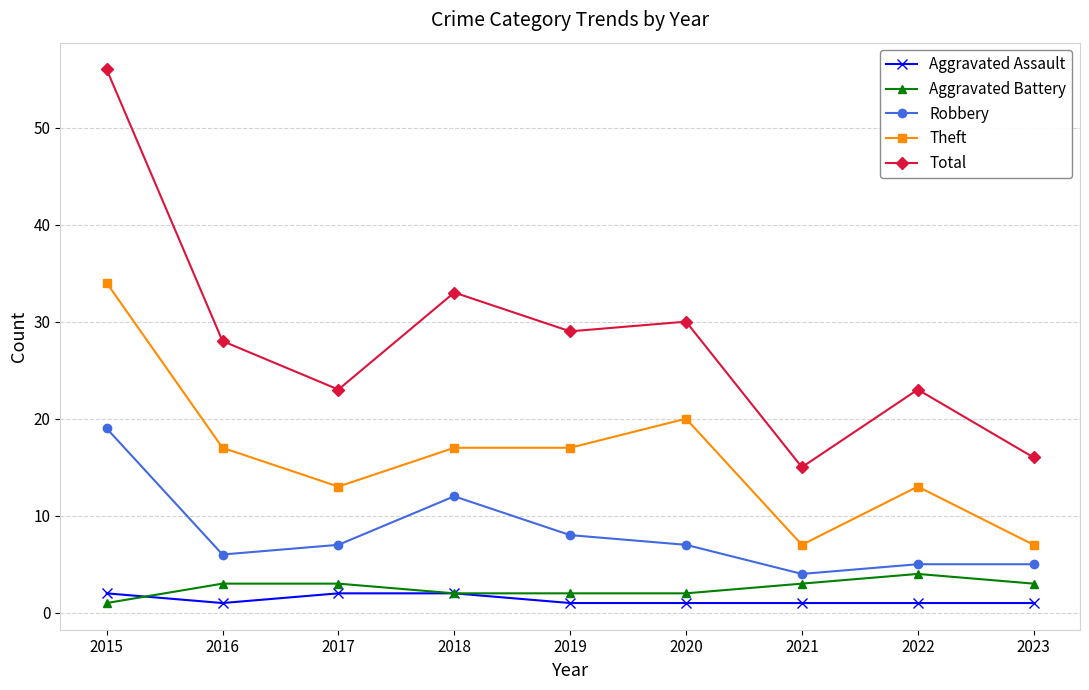

The Robbery series shows 26 at 2015. True or false?

False